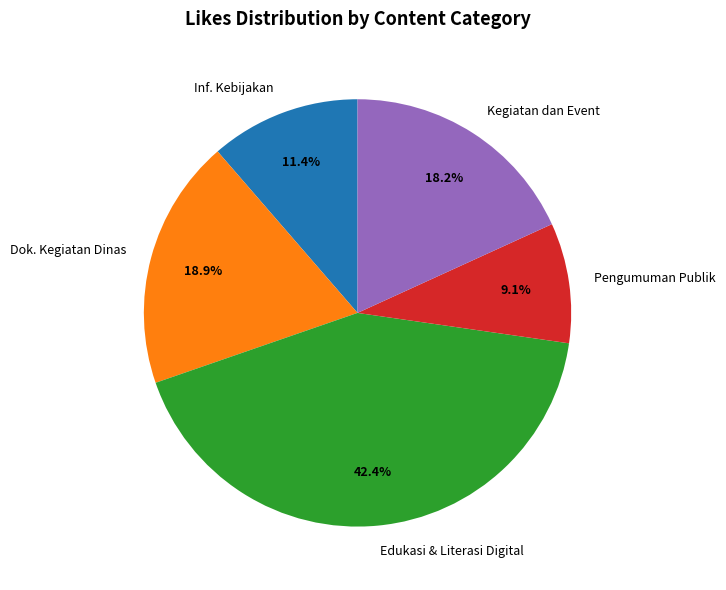

Which has a higher value, Dok. Kegiatan Dinas or Pengumuman Publik?

Dok. Kegiatan Dinas